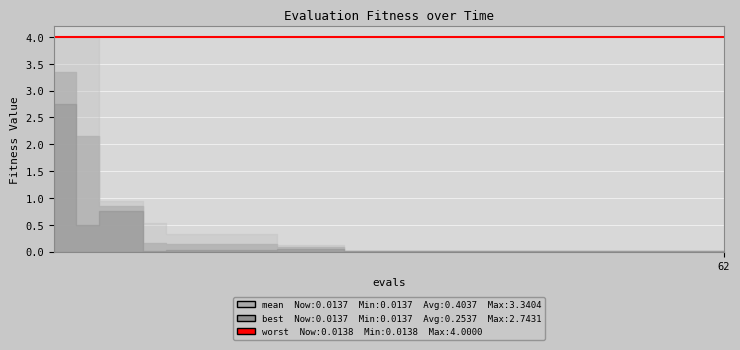

True or false: best and mean intersect in this chart.

False